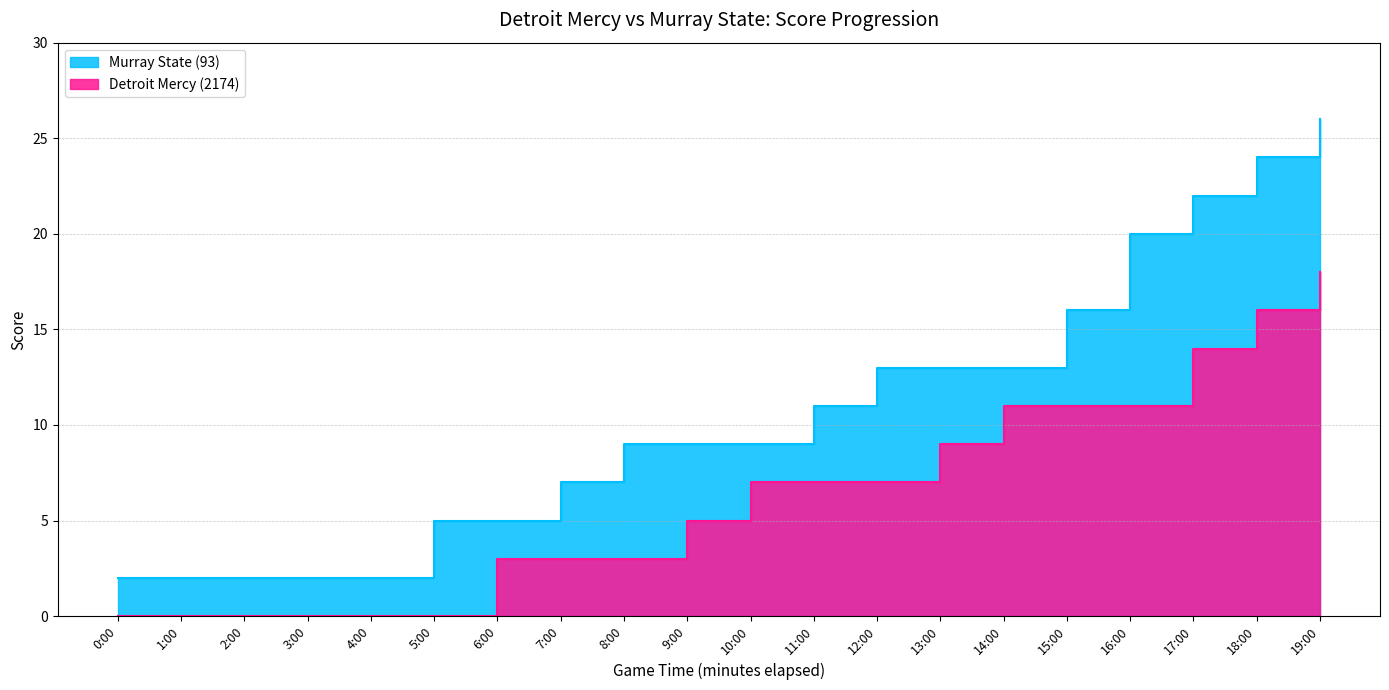

Between 12:00 and 13:00, which is larger?

12:00